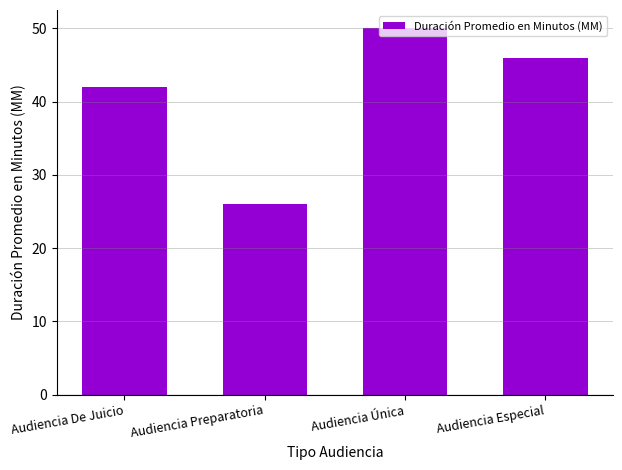

What is the minimum value shown in the chart?

26